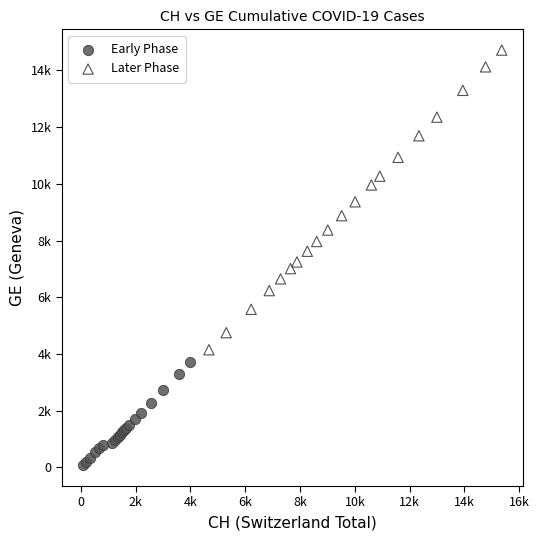

Which series contains the highest Y value?

Later Phase